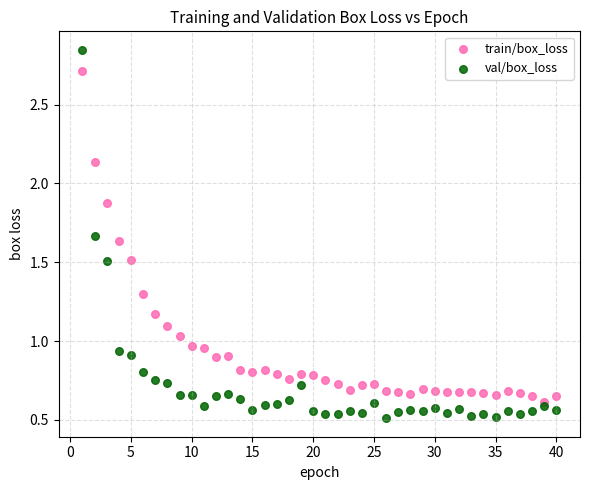

Which series contains the lowest Y value?

val/box_loss